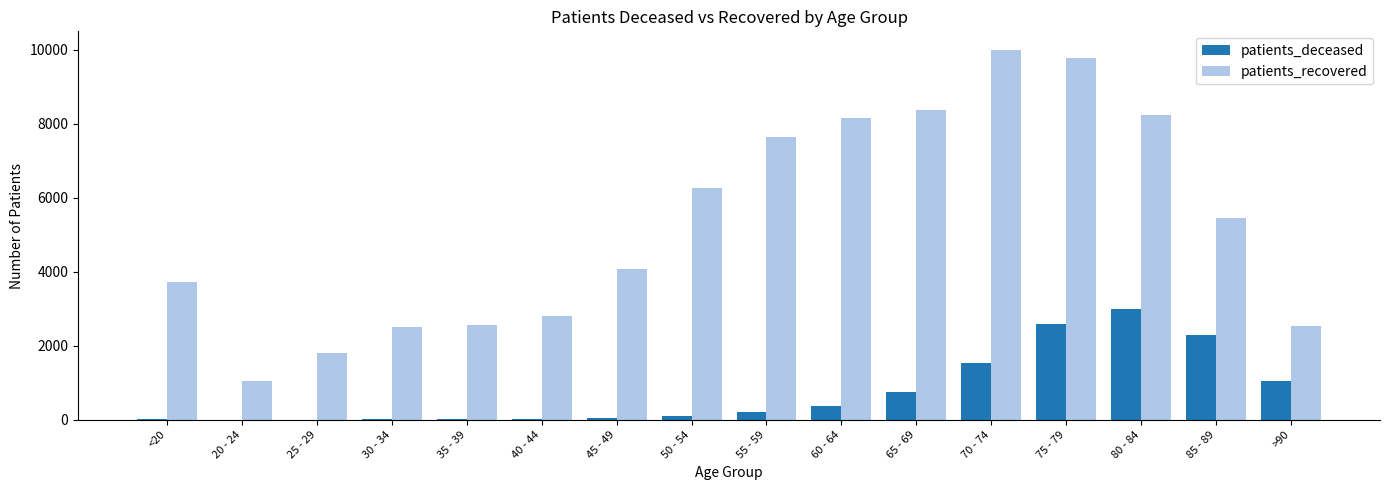

Between 30 - 34 and 80 - 84, which series saw the biggest shift?

patients_recovered